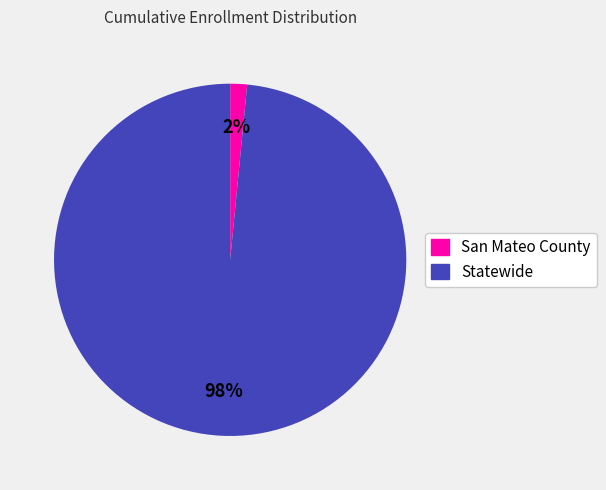

What is the majority slice?

Statewide